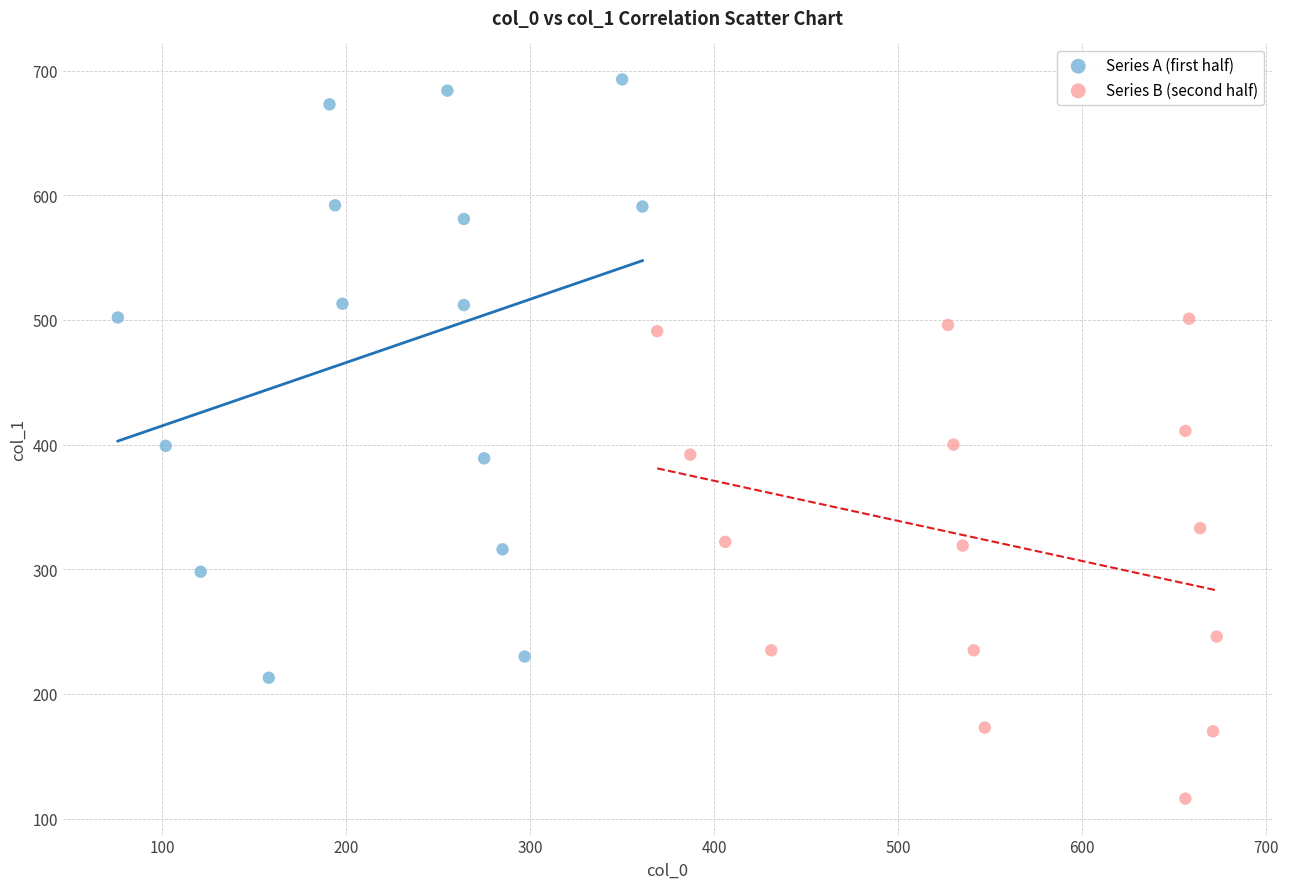

What are all the series names shown in the legend?

Series A (first half), Series B (second half)